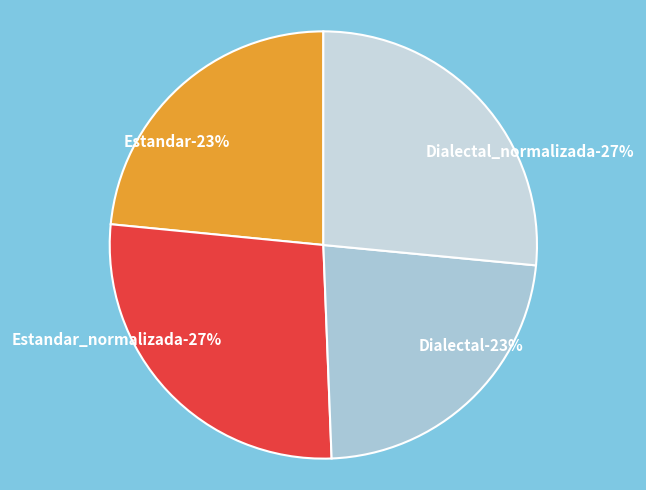

To the nearest percent, what portion does Estandar represent?

23%